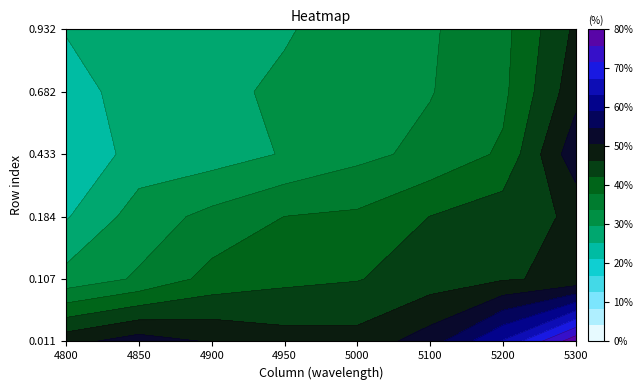

Rank the series by their maximum value, from highest to lowest.

0.01095890410958904, 0.4328767123287671, 0.6821917808219178, 0.1068493150684932, 0.9315068493150684, 0.1835616438356164